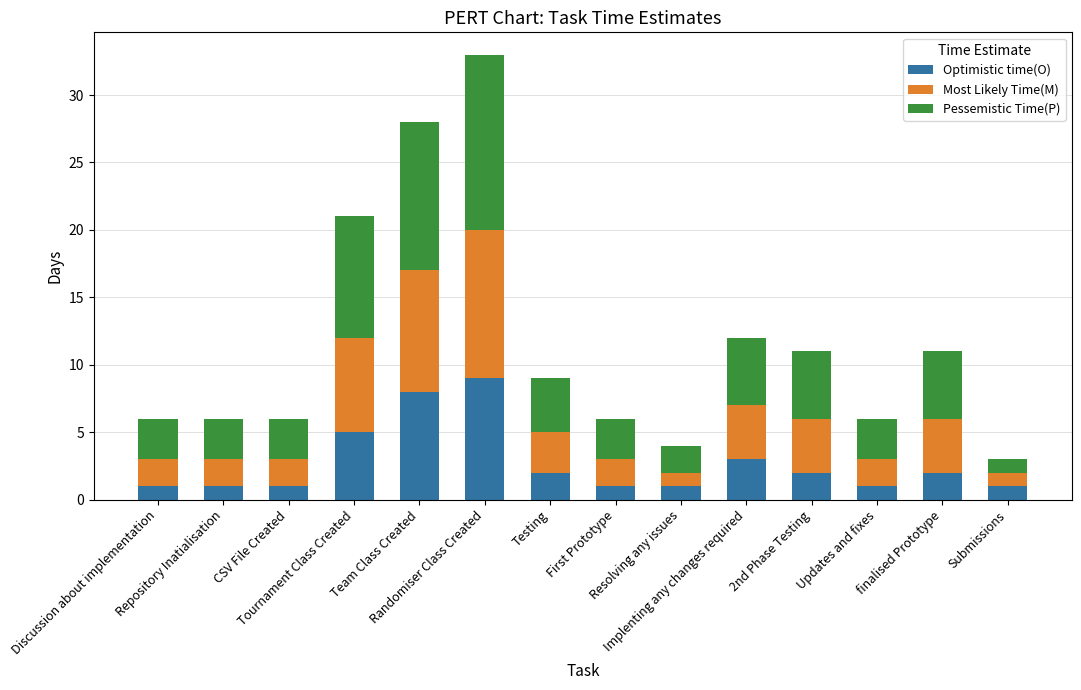

What are all the series names shown in the legend?

Optimistic time(O), Most Likely Time(M), Pessemistic Time(P)